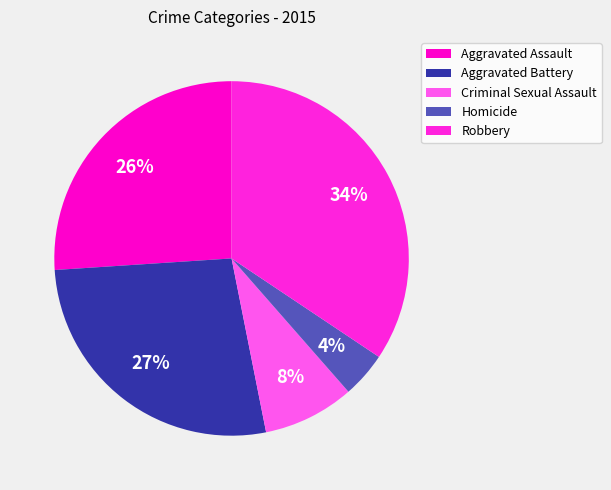

To the nearest percent, what is the difference between the Robbery and Homicide slice percentages?

30%